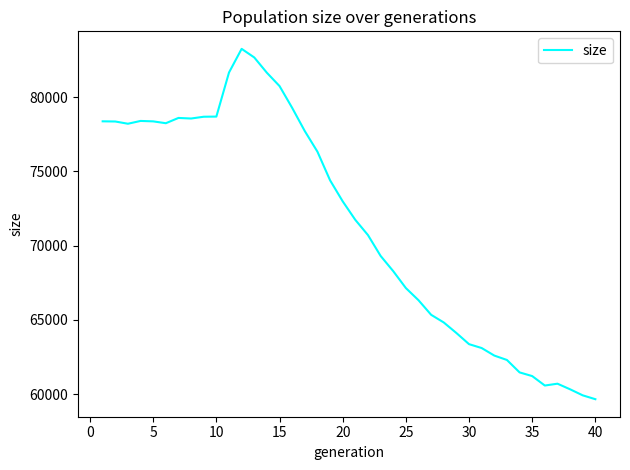

What is the difference between the maximum and minimum values?

23597